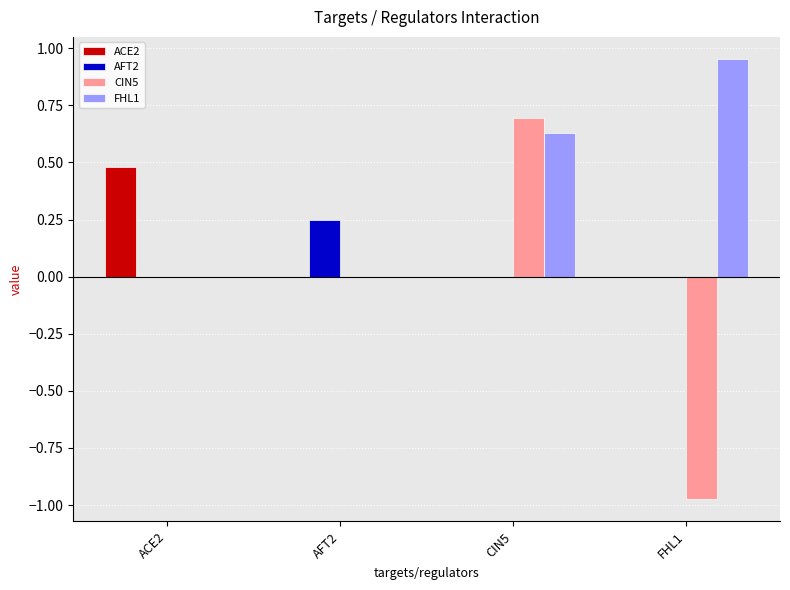

What is the sum of all FHL1 values?

1.6